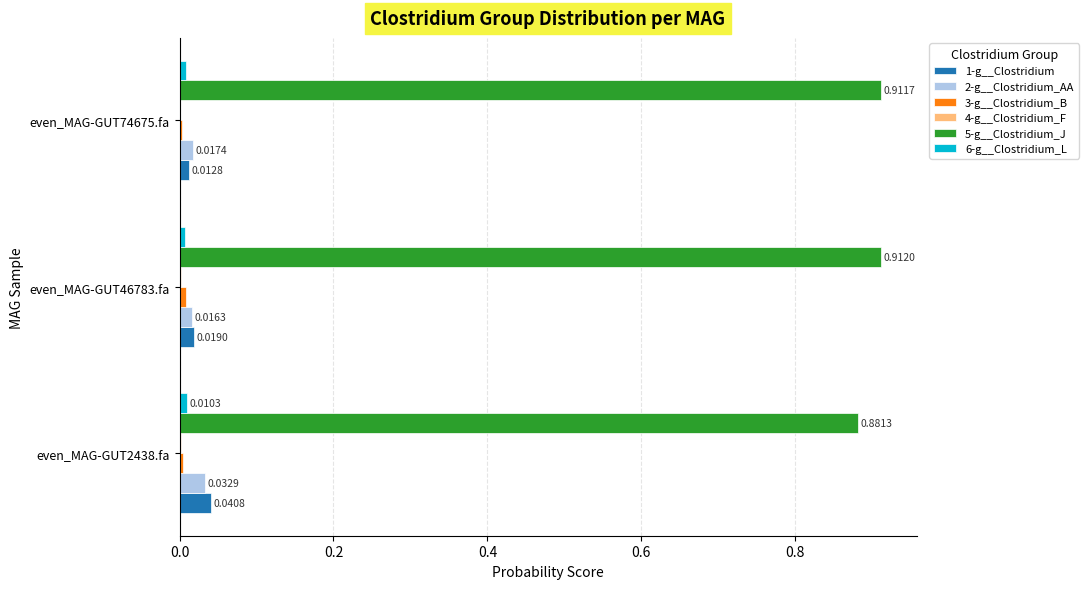

Which series has the largest total across all categories?

5-g__Clostridium_J